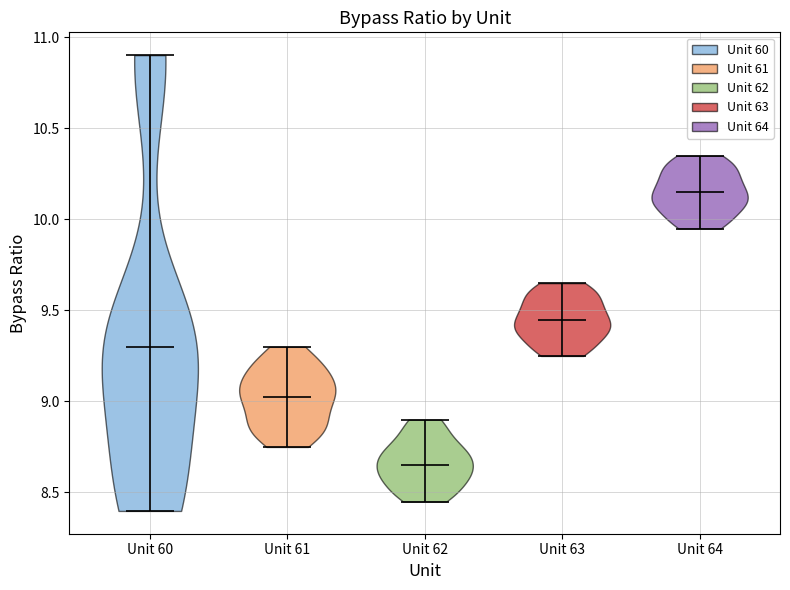

Which violin has the lowest median line?

Unit 62